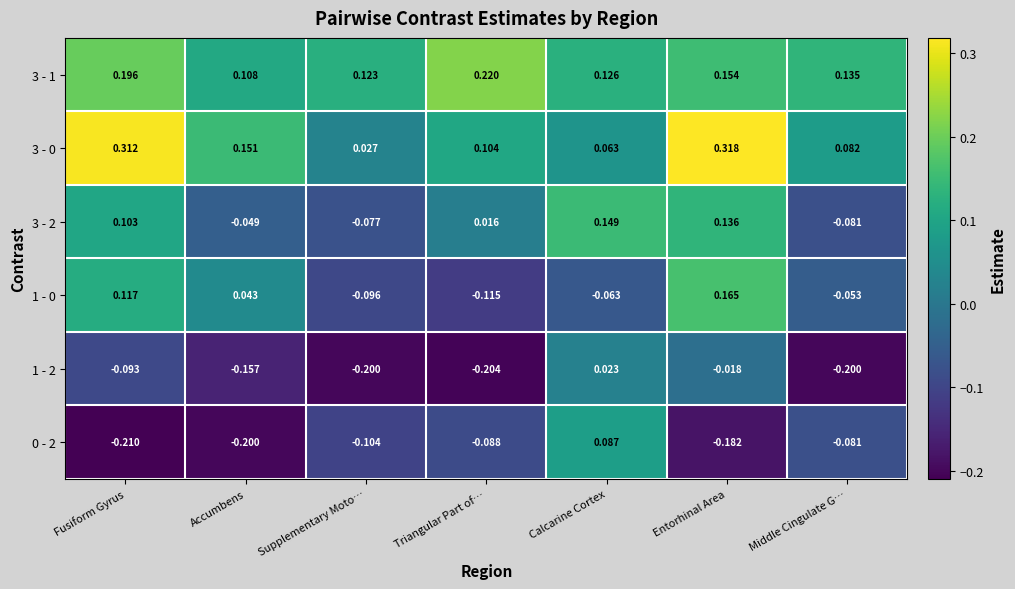

Which category has the highest value across all series?

Entorhinal Area